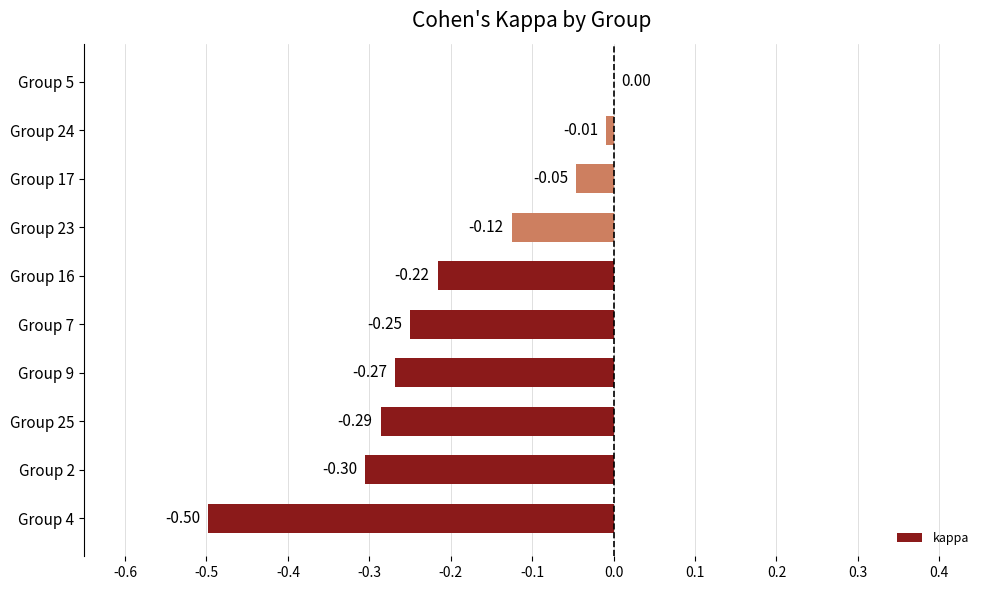

Are the bars horizontal?

Yes